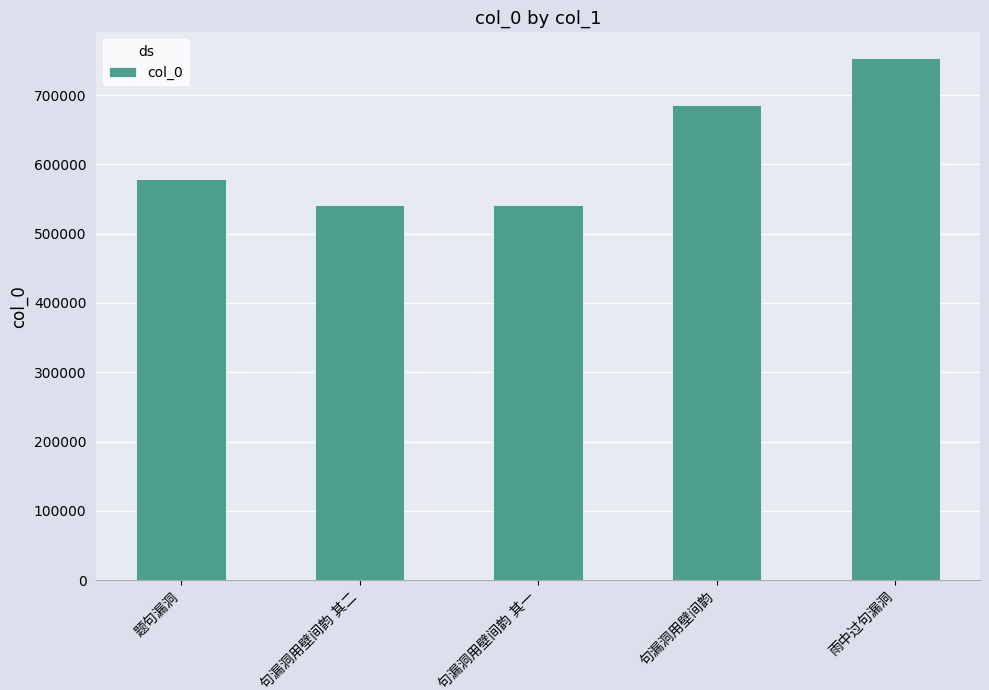

How many data points are less than 578874?

2